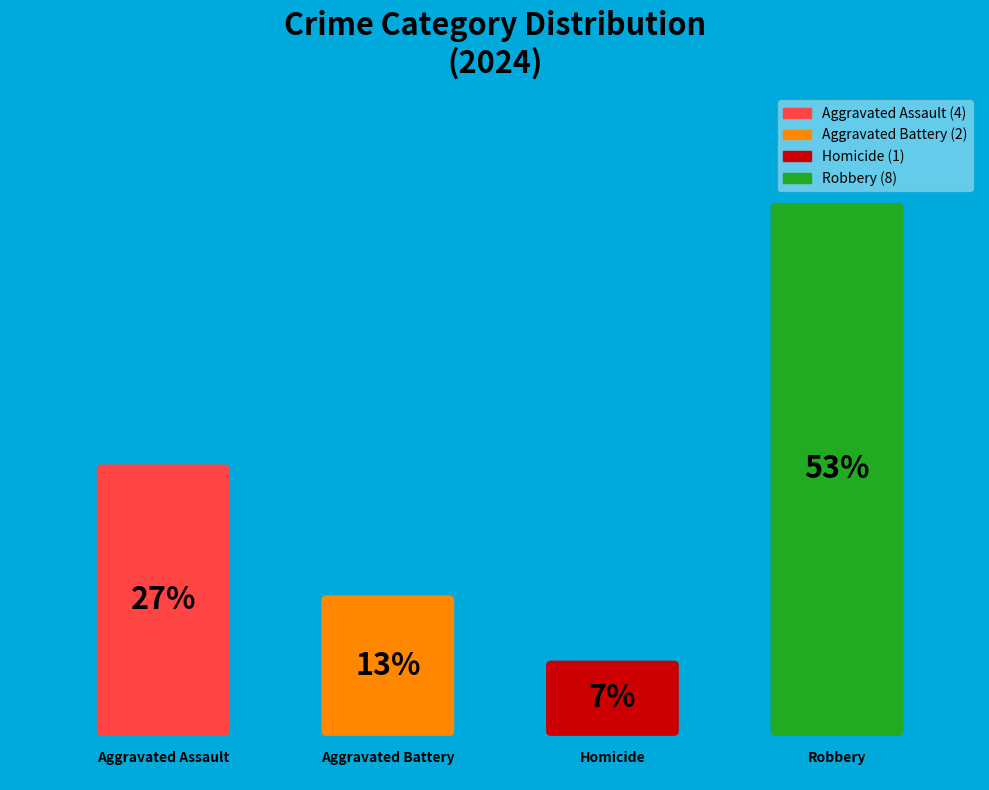

To the nearest percent, what is the difference between the largest and smallest slice percentages?

47%